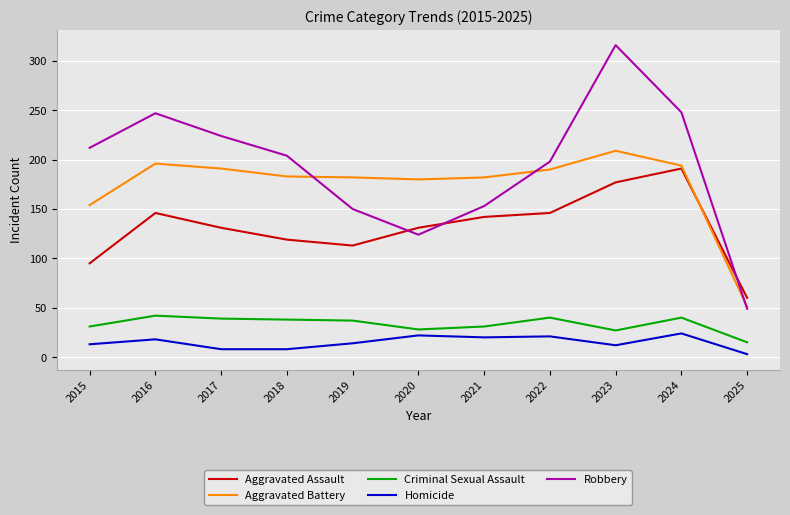

What is the greatest value displayed?

316